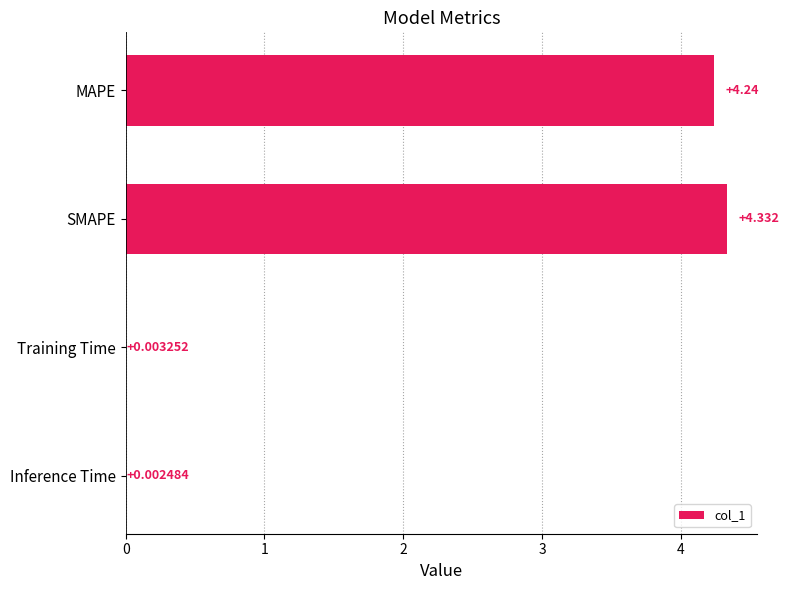

Where is the data nearest to the value 2?

Training Time